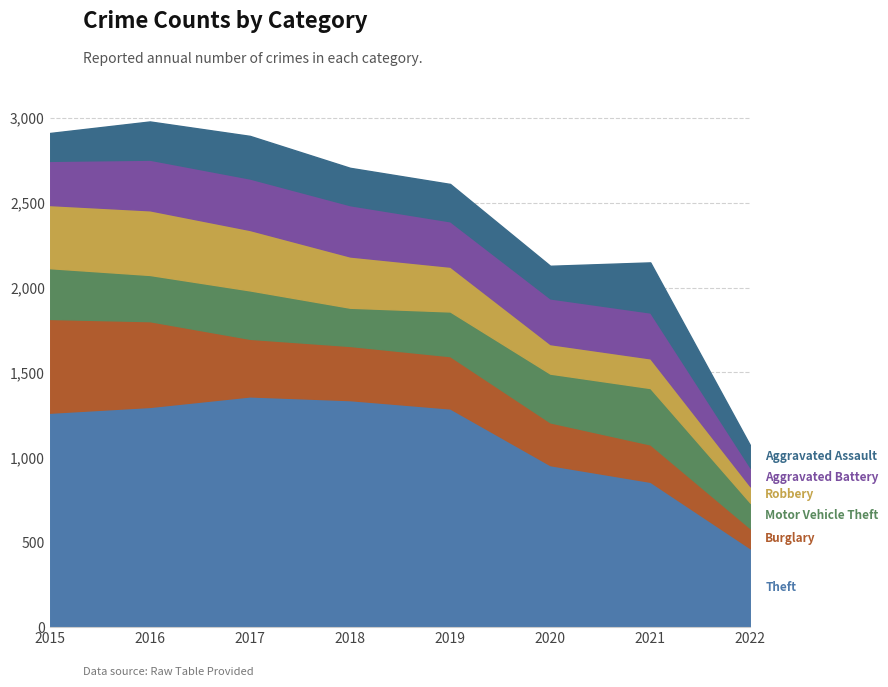

In Motor Vehicle Theft, how many points are lower than both neighbors (excluding endpoints)?

2